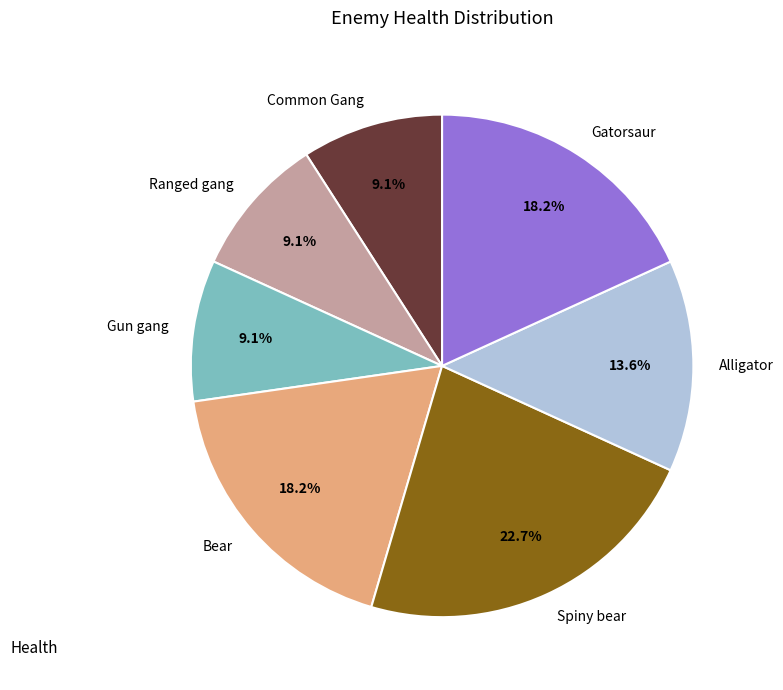

Which has a higher value, Bear or Spiny bear?

Spiny bear